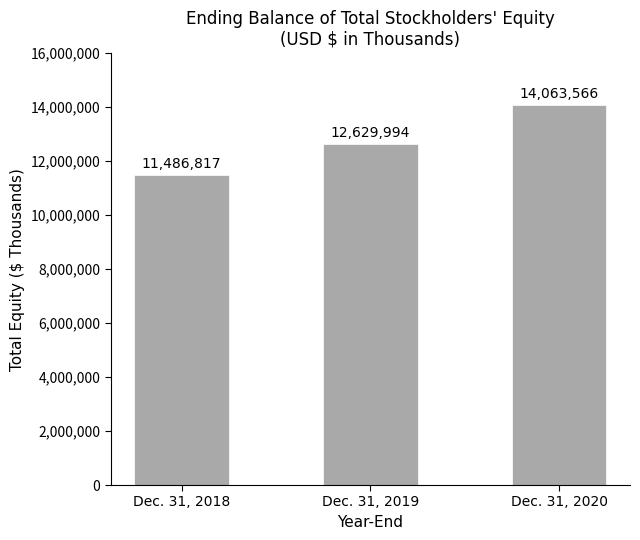

Reading left to right, what are all the values shown in this chart?

11486817	12629994	14063566